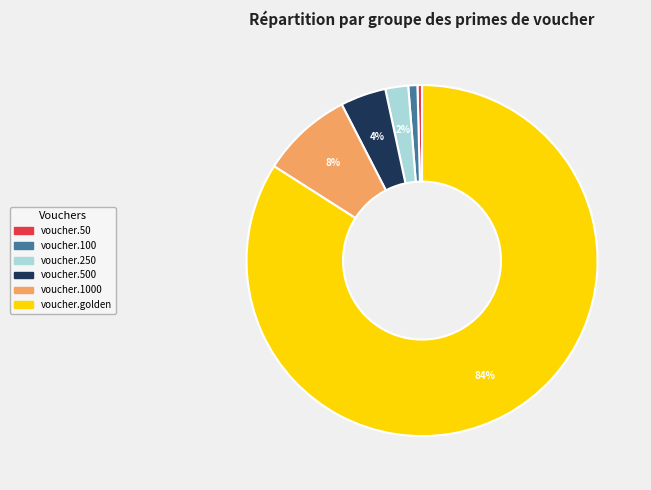

Is there a majority slice in this chart?

Yes